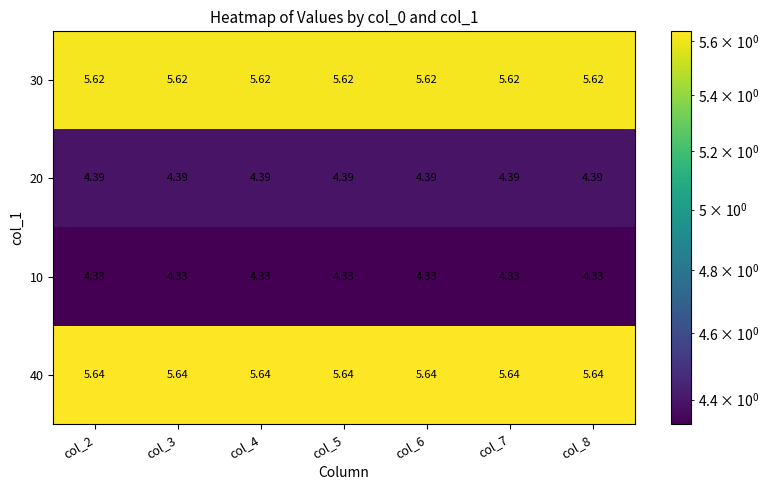

Is the value of 10 at col_6 greater than the value of 40 at col_2?

No